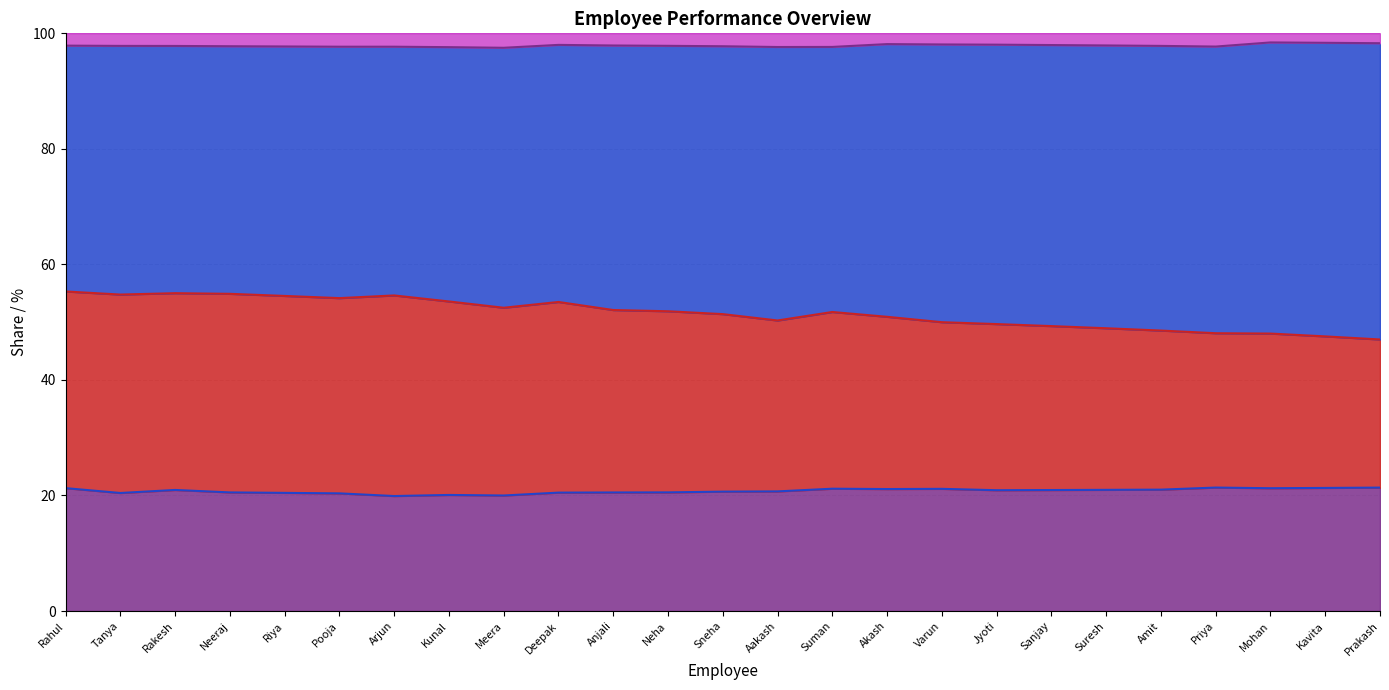

The Tasks_Completed (line) series shows 90.2 at Suman. True or false?

False